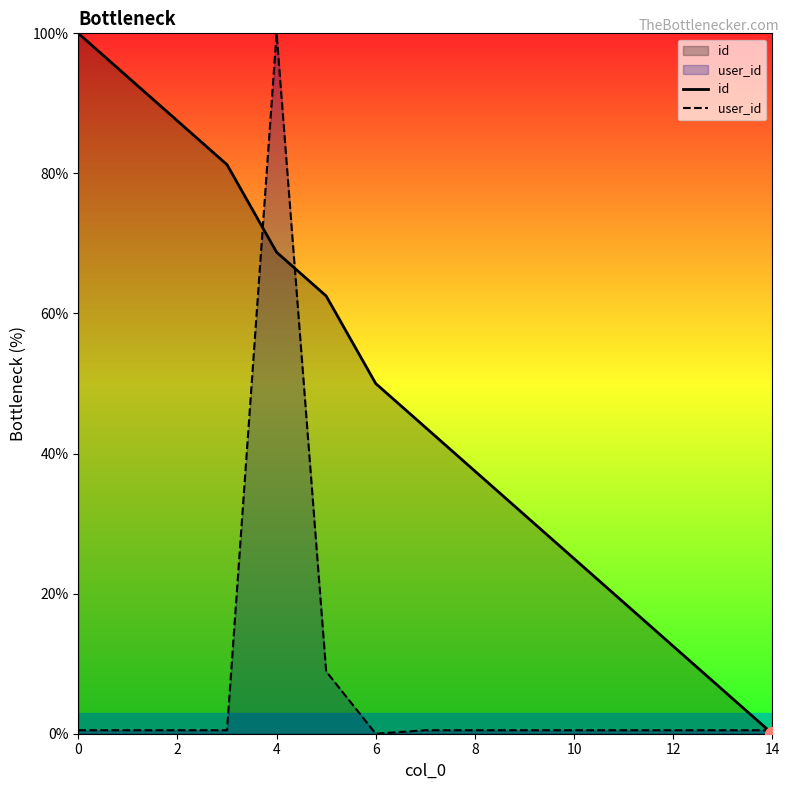

The value of user_id at 6 is 0.0. True or false?

True